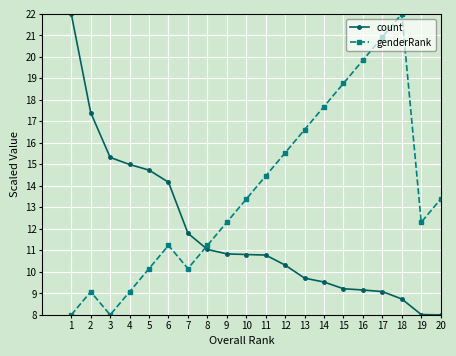

What is the maximum value for count?

22.0